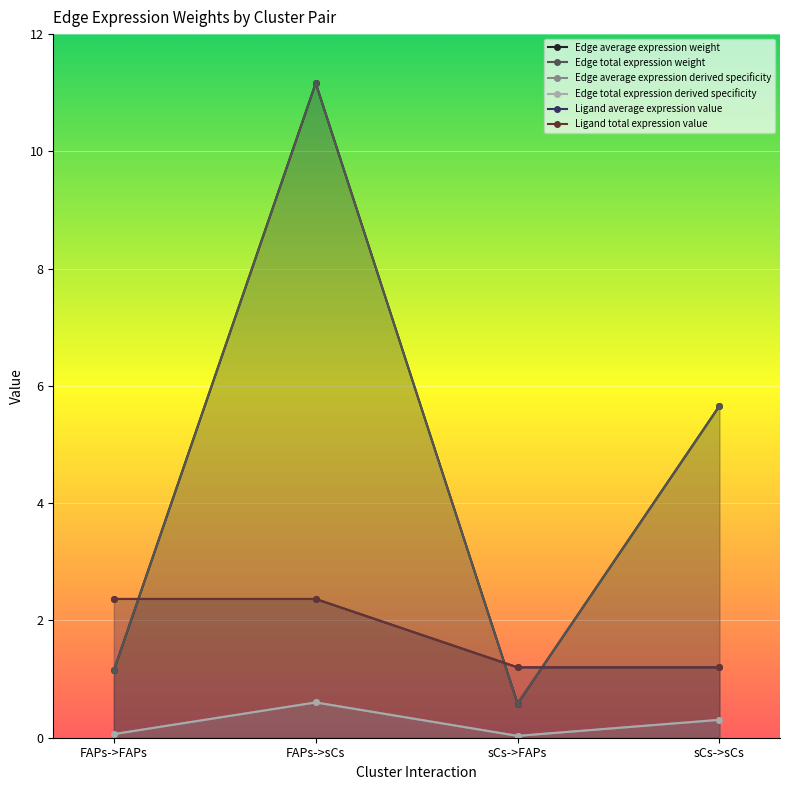

Which series has the largest range (max minus min)?

Edge average expression weight